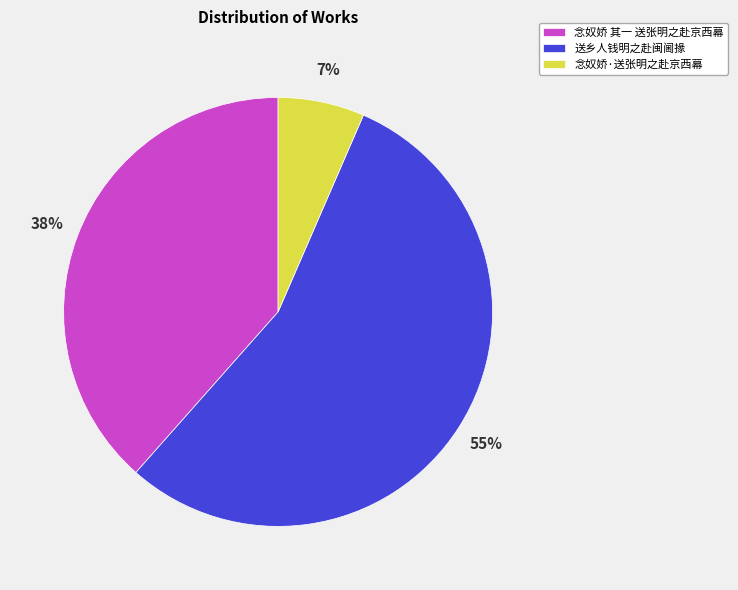

To the nearest percent, what percentage of the pie is 念奴娇 其一 送张明之赴京西幕?

38%